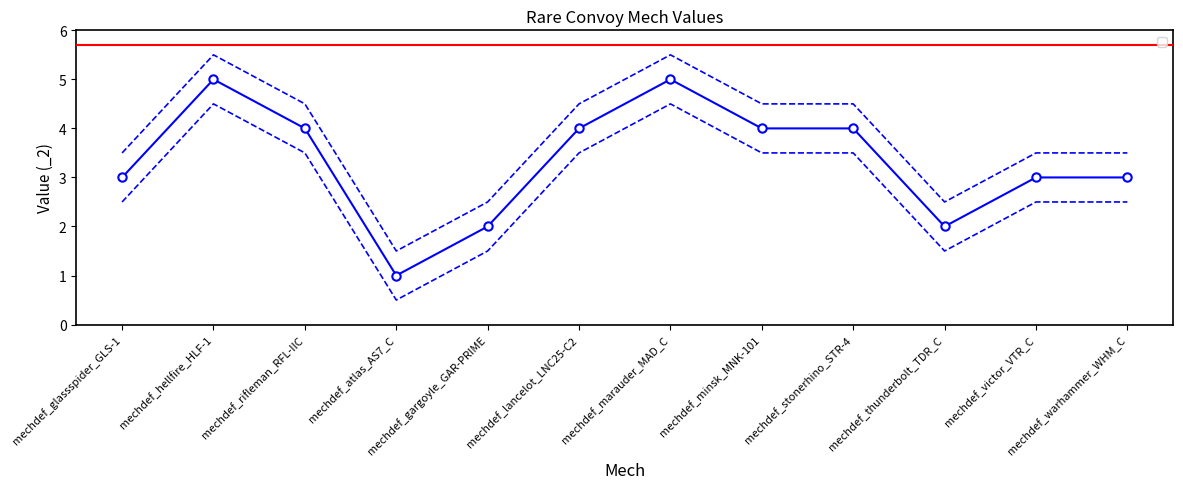

The chart shows a value of 5.2 at mechdef_glassspider_GLS-1. True or false?

False